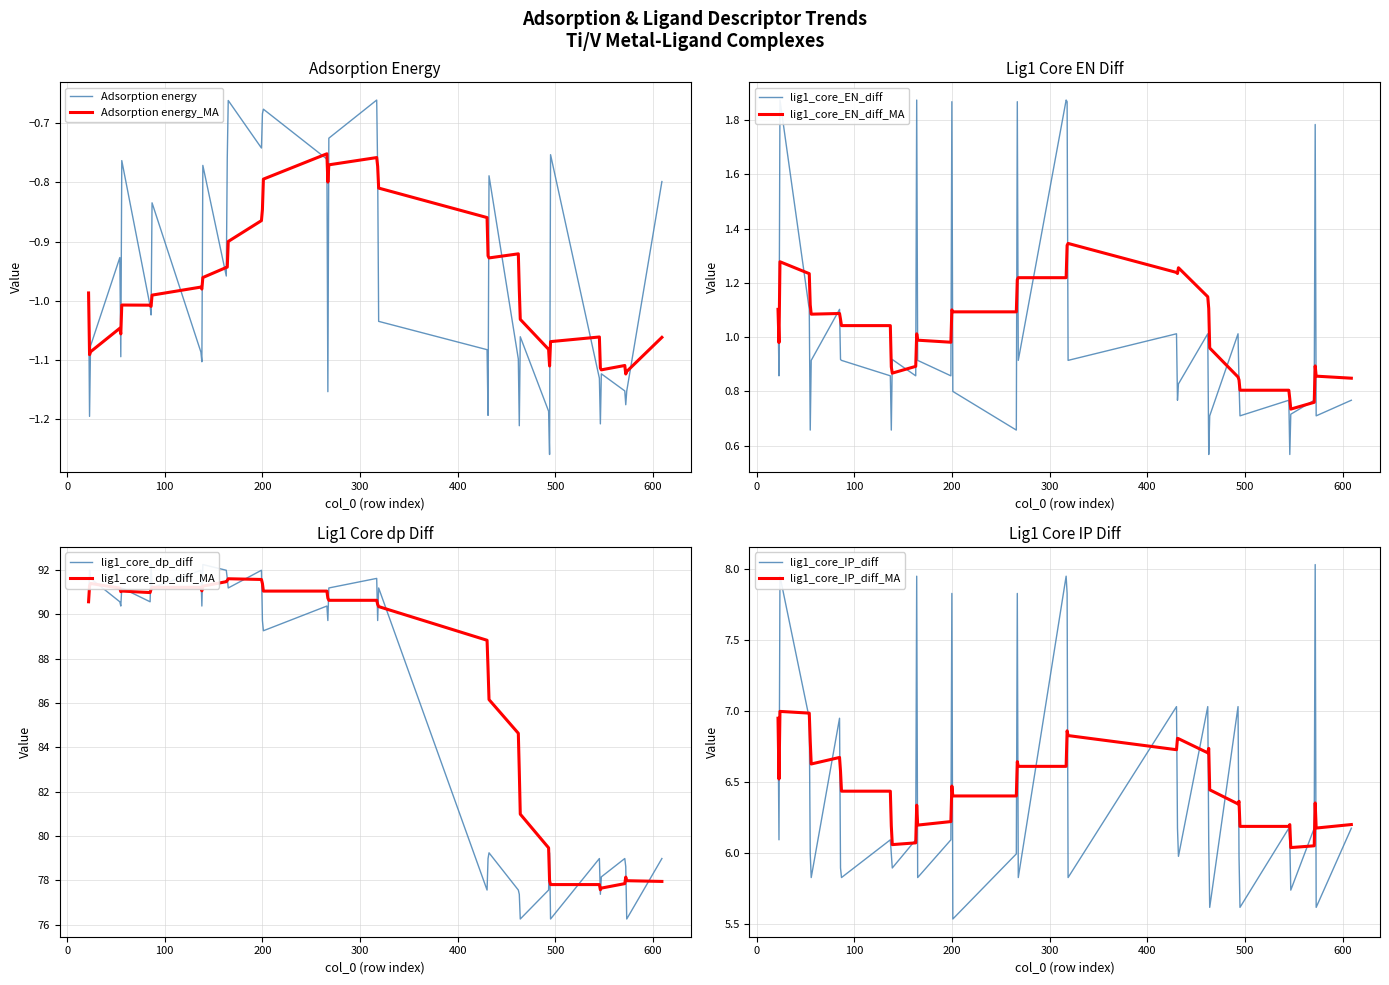

What is the average value of the lig1_core_EN_diff series?

1.0